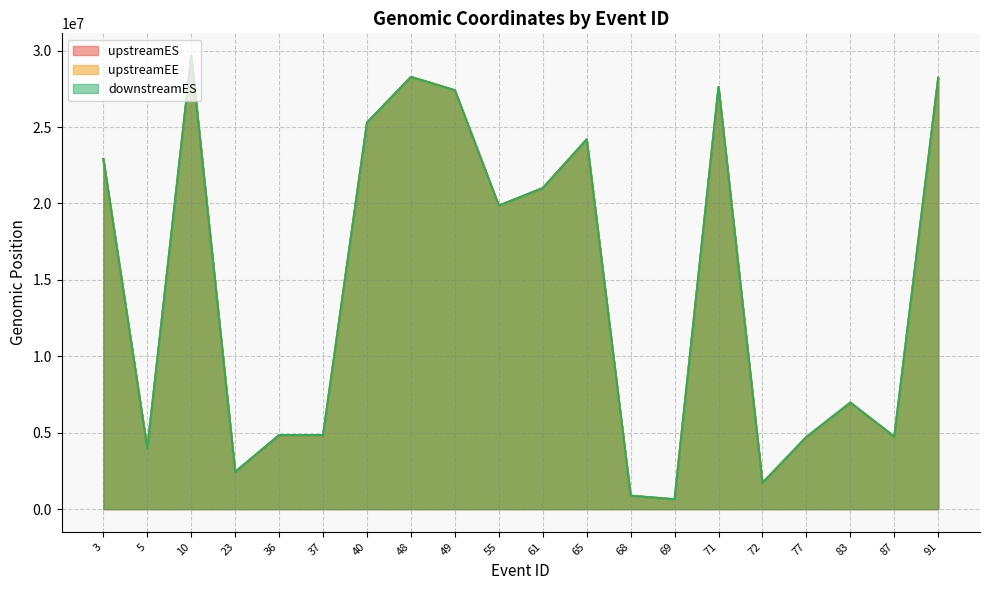

The upstreamES series shows 7248497 at 40. True or false?

False